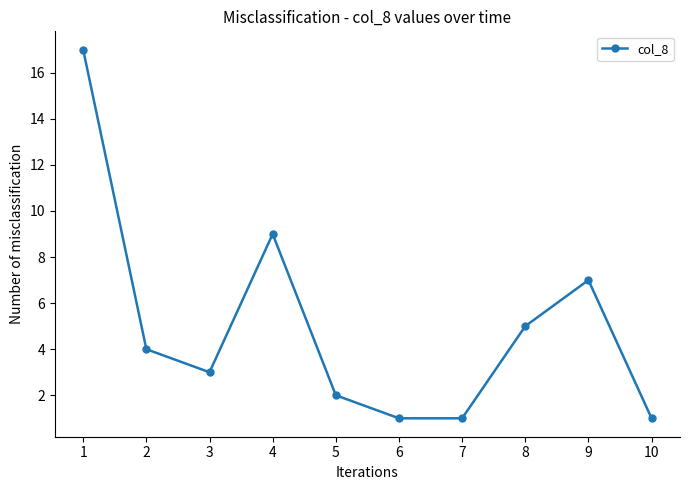

What is the difference between the second highest and minimum values?

8